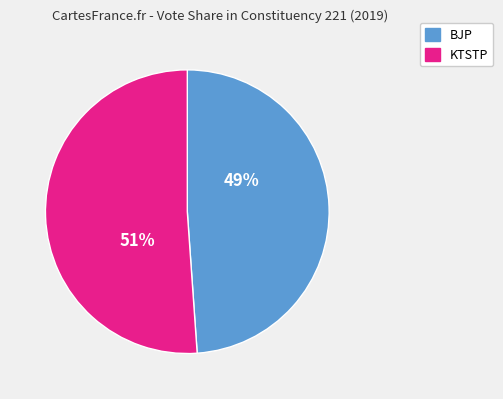

To the nearest percent, what is the difference between the largest and smallest slice percentages?

2%